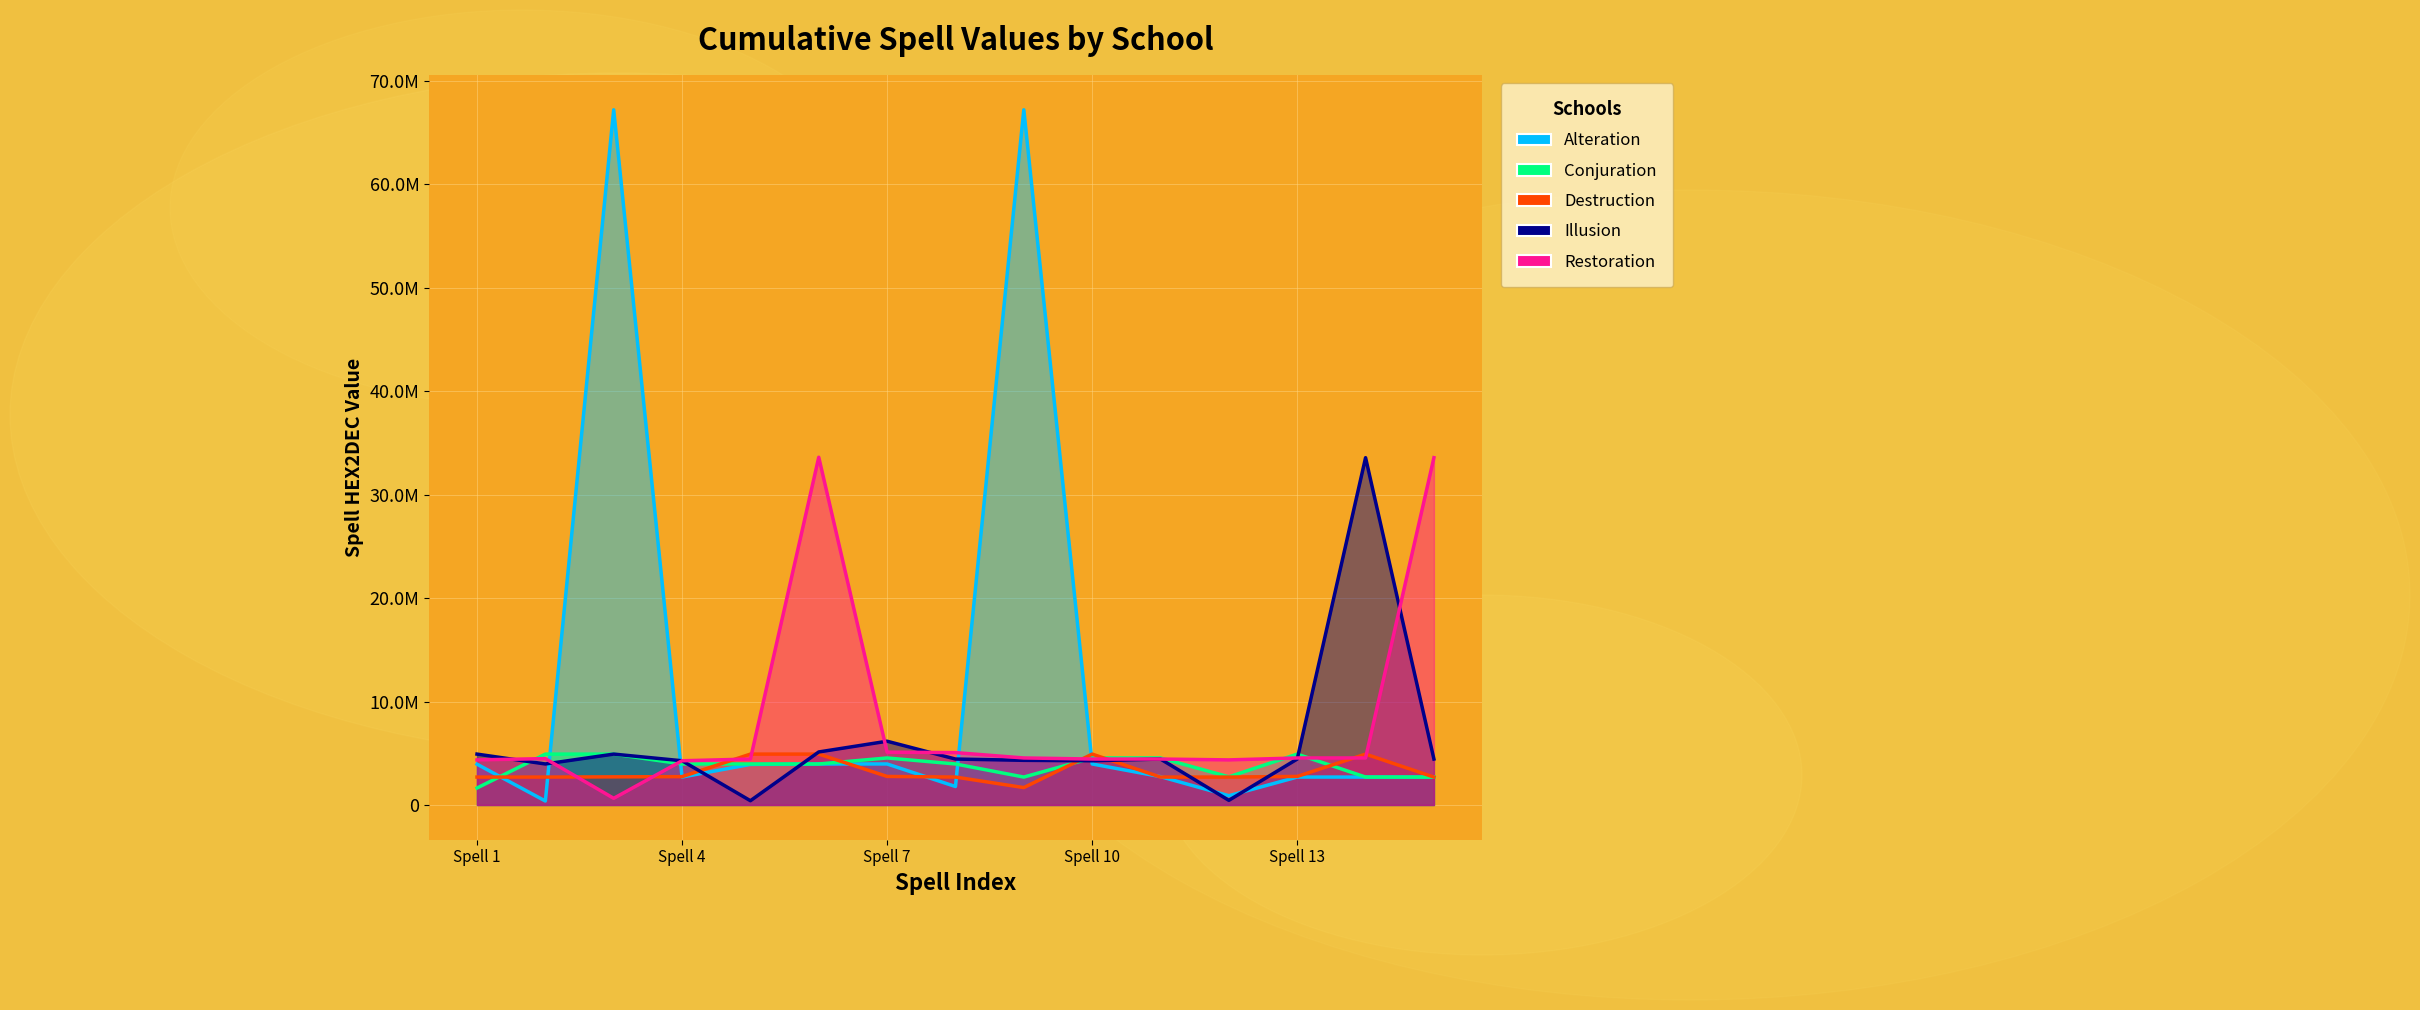

The Destruction series shows 1011944 at Spell 15. True or false?

False